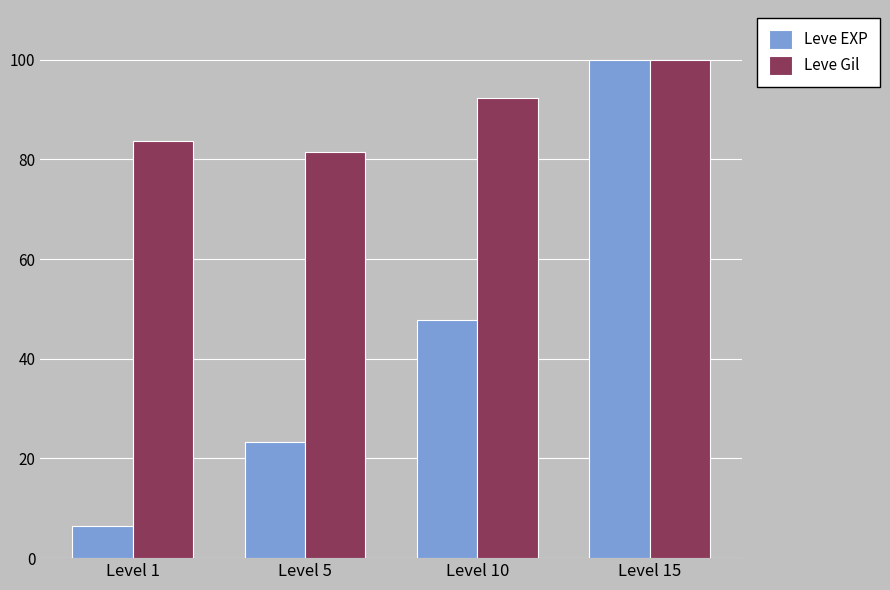

Is the value of Leve Gil at Level 15 greater than the value of Leve EXP at Level 10?

Yes